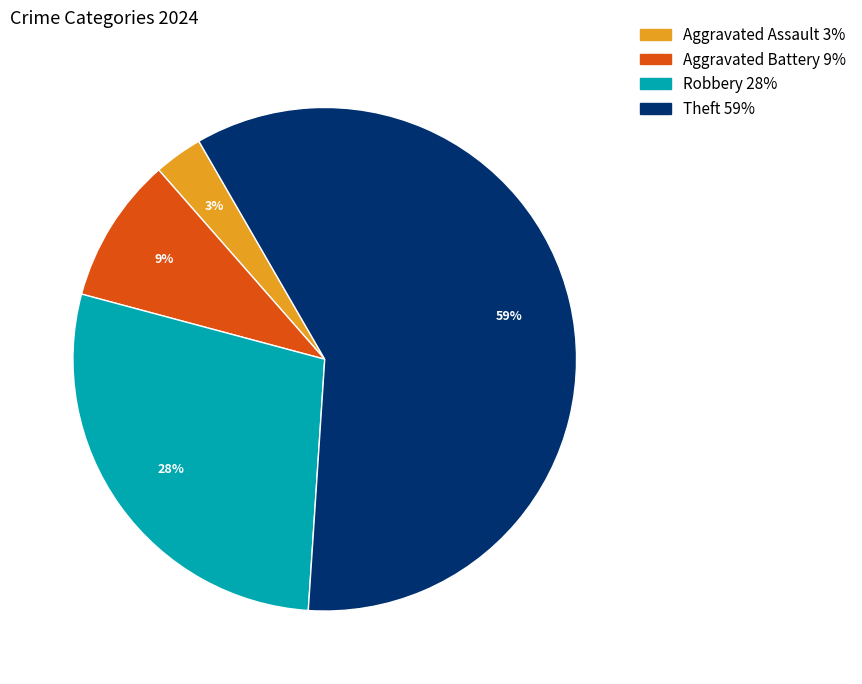

Does Theft represent more than half of the total?

Yes